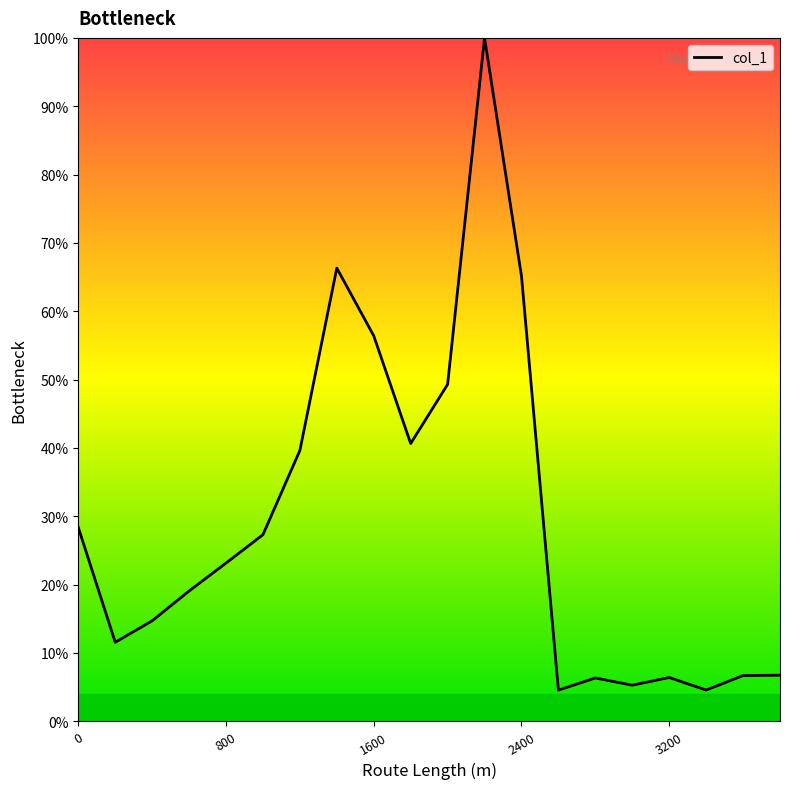

What is the greatest value displayed?

100.0